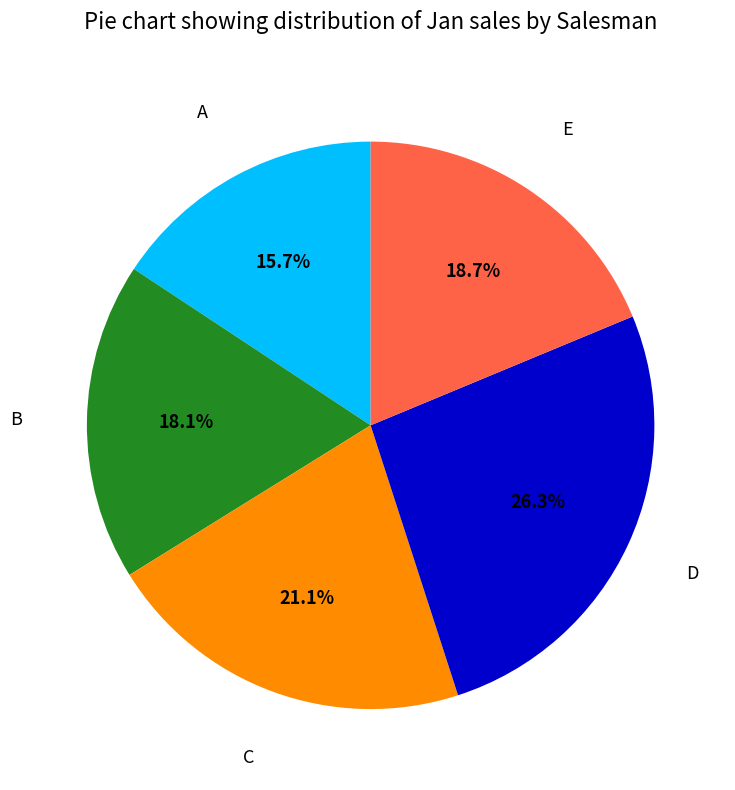

Which slice is the largest?

D